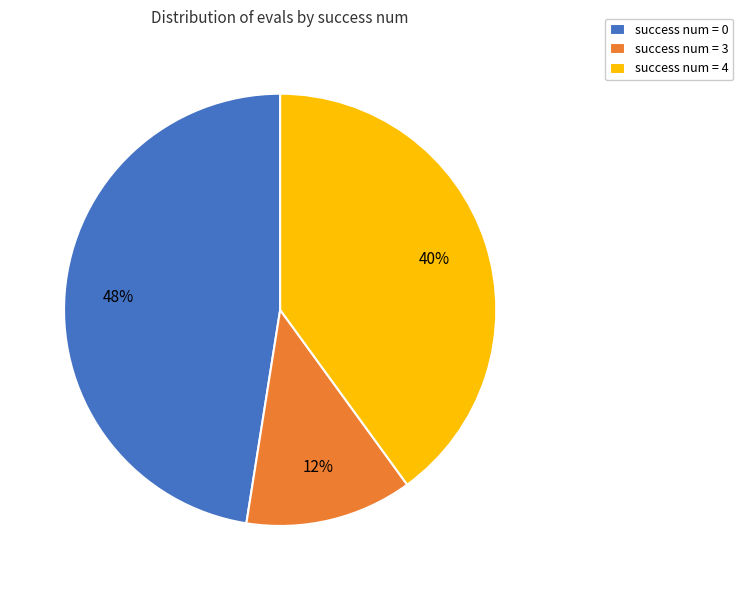

What is the smallest slice in the pie chart?

success num = 3